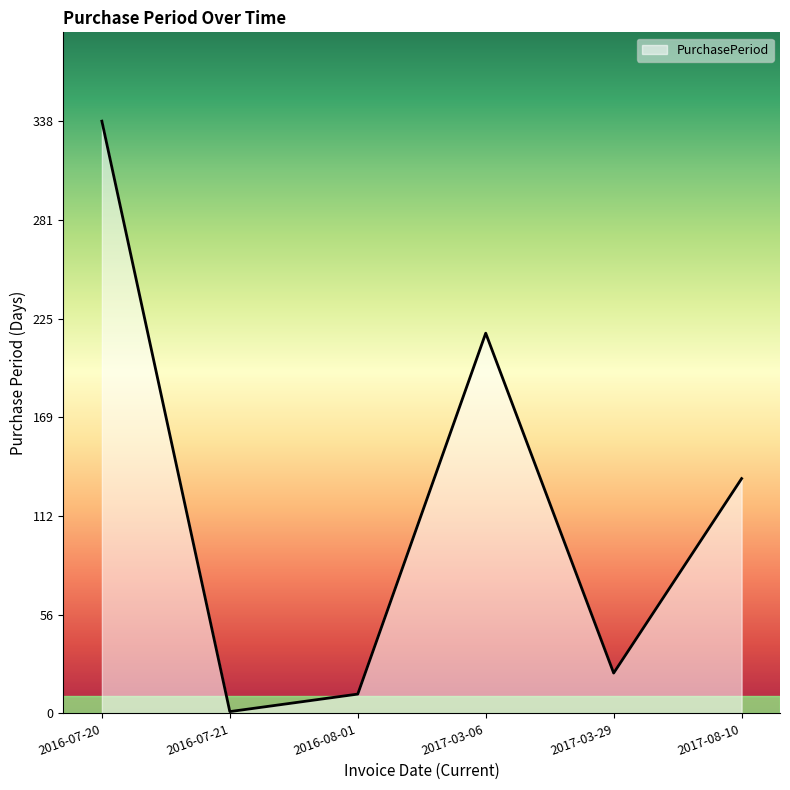

How many lines are shown in the chart?

1